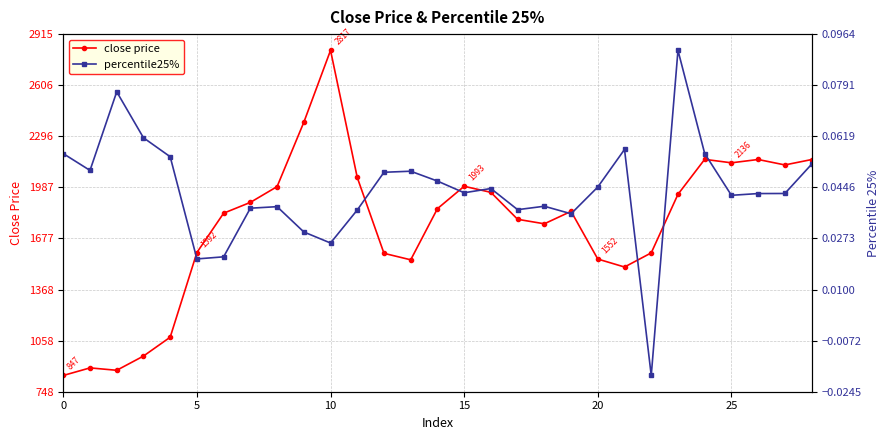

How many interior local peaks does the close price series have?

6